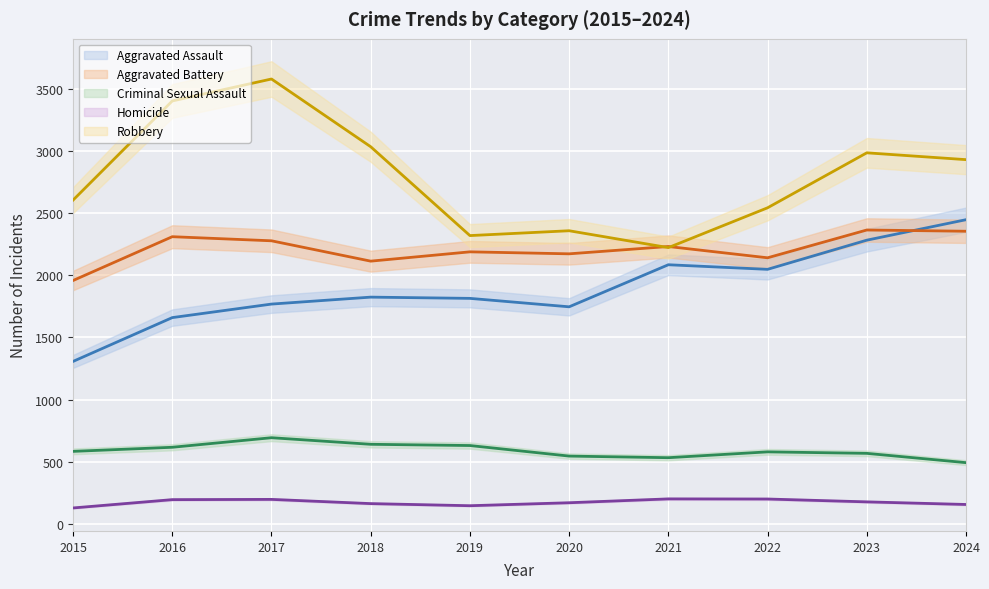

Which has a higher value, 2017 or 2016?

2017